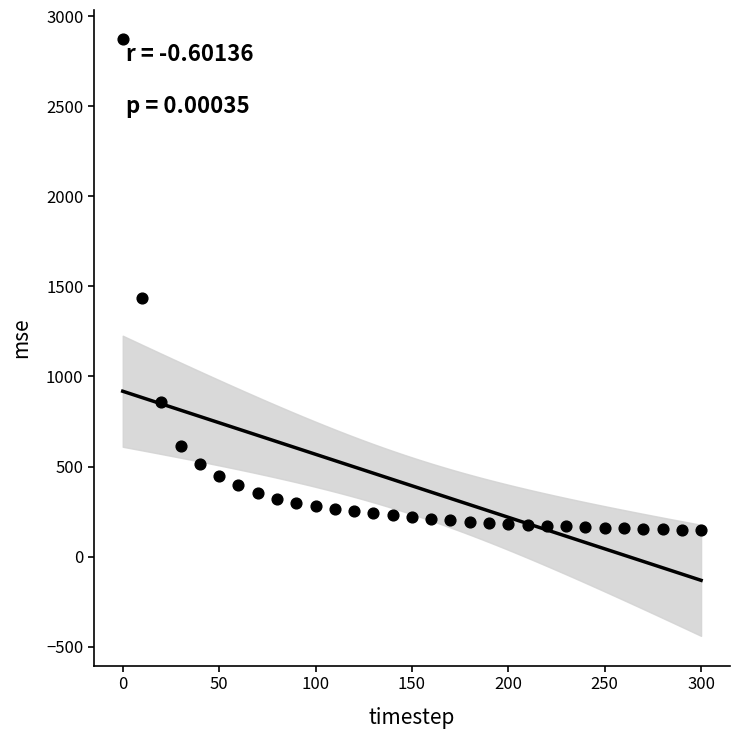

What Y value in the scatter plot is closest to 1508?

1438.3